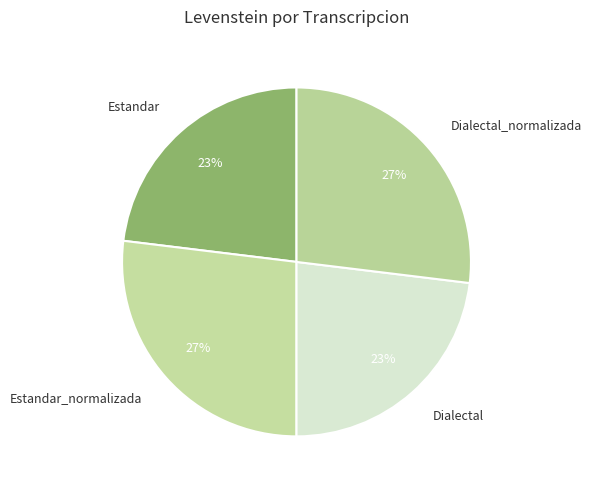

To the nearest percent, what percentage of the pie is Dialectal_normalizada?

27%